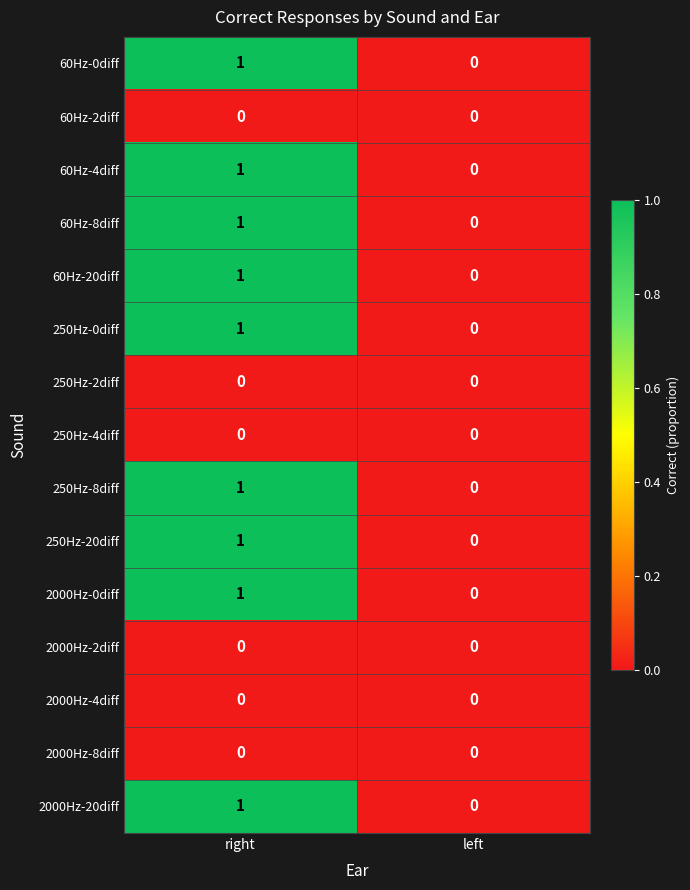

Is it true that 2000Hz-8diff equals 0 at left?

True